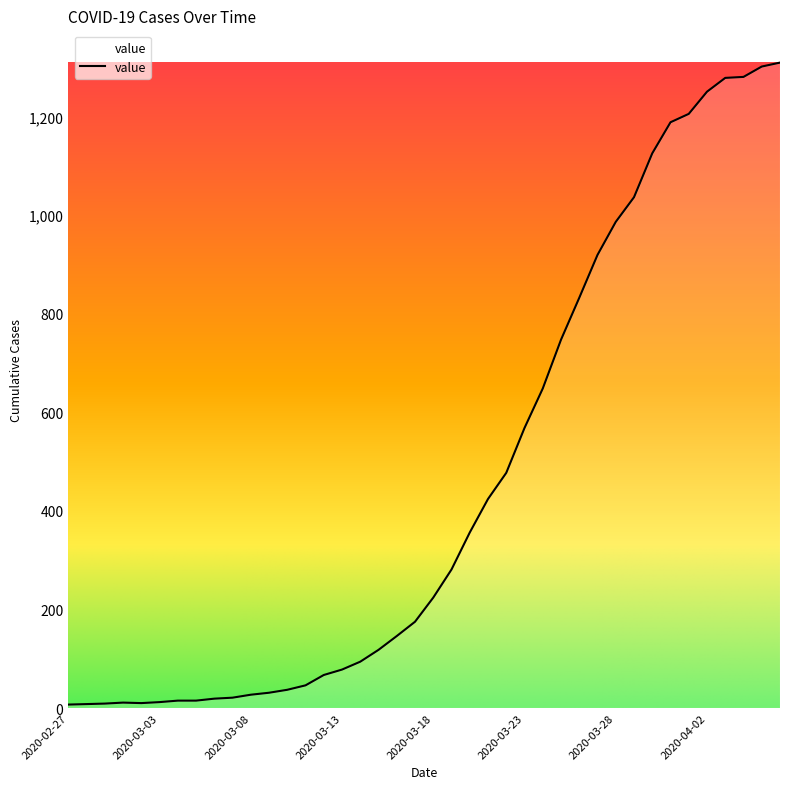

What is the maximum value shown in the chart?

1309